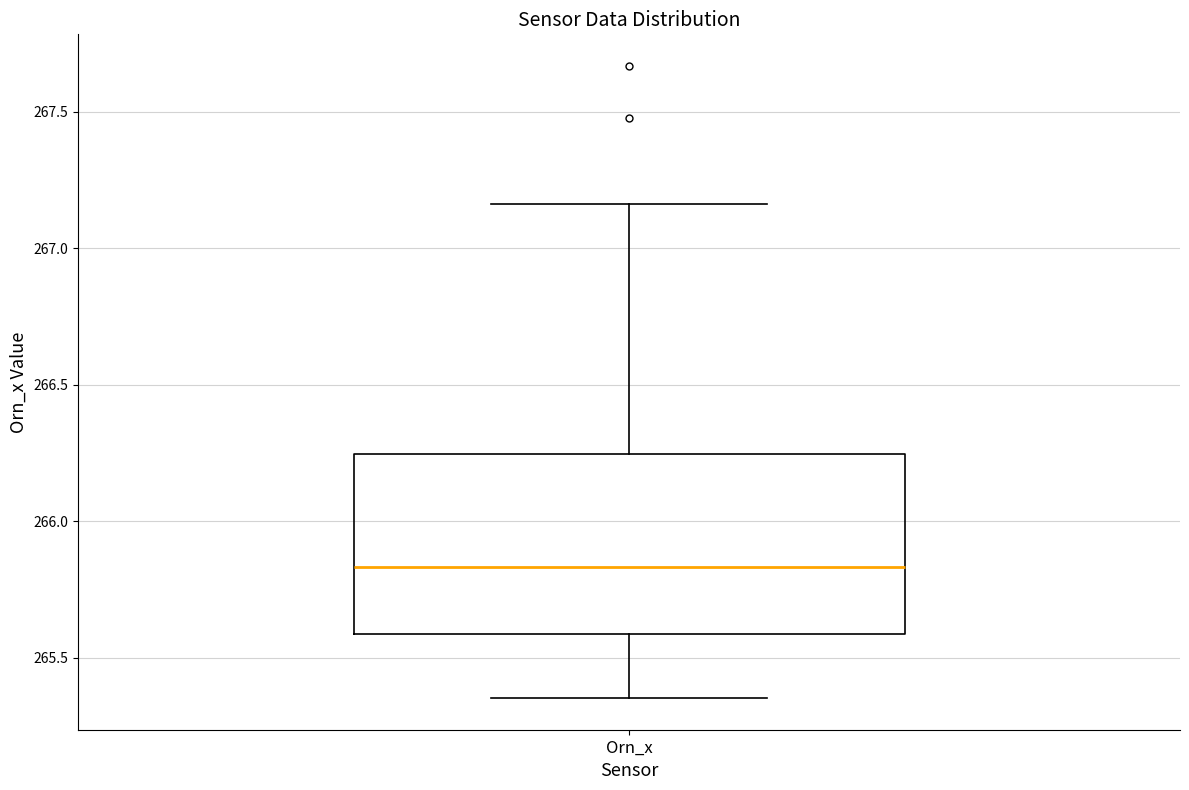

Transcribe this box plot: give where the median line is, the range the box spans, and where the two whiskers end, as read against the y-axis. The values are not printed on the chart, so give them approximately, as read against the axis.

median 265.85, box 265.60 to 266.25, whiskers 265.35 to 267.15